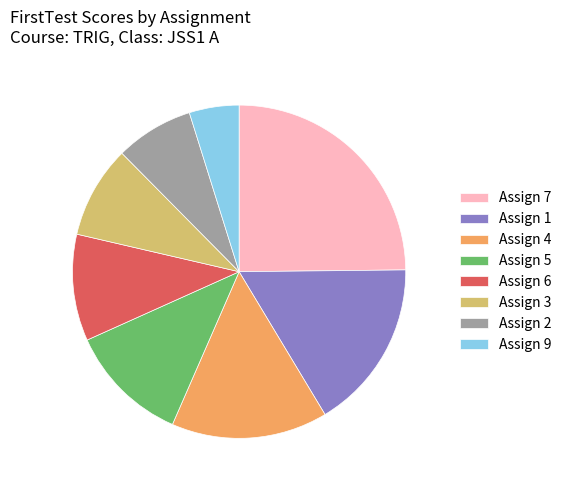

What is the largest slice in the pie chart?

Assign 7